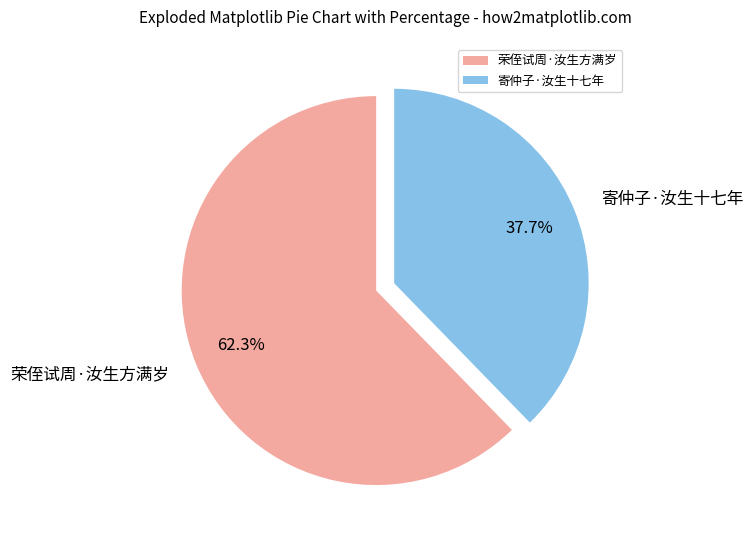

Count the number of slices in the pie.

2